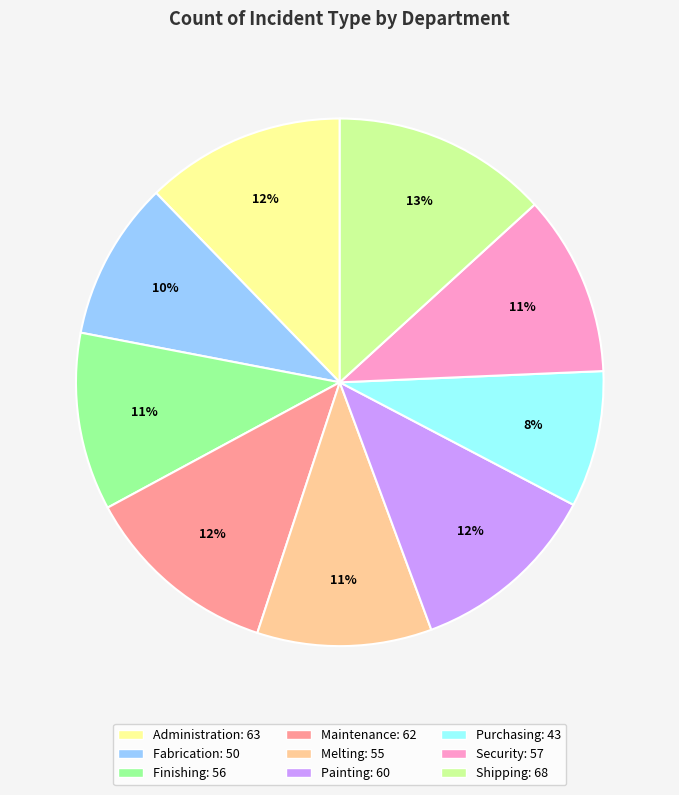

Is there a majority slice in this chart?

No